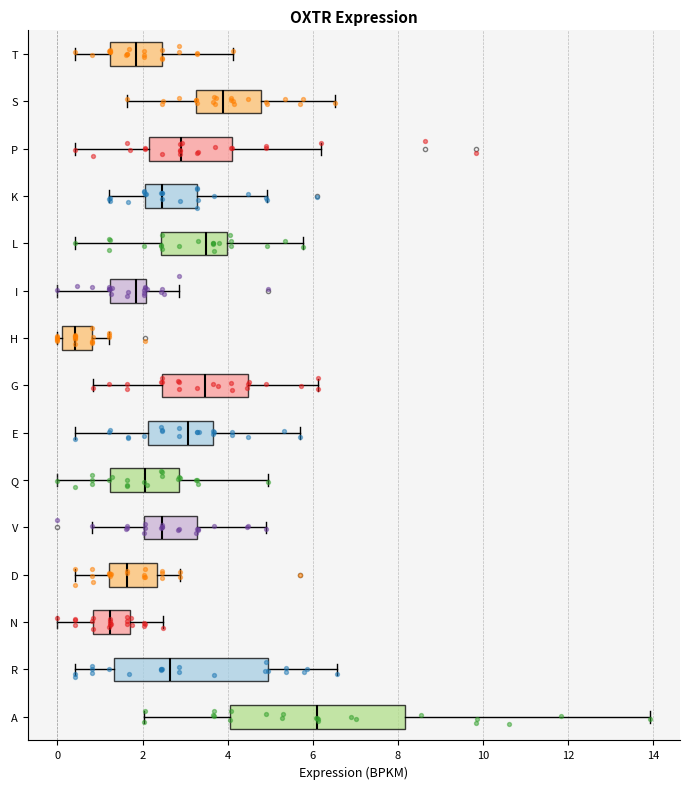

Which box has the furthest to the left median line?

H